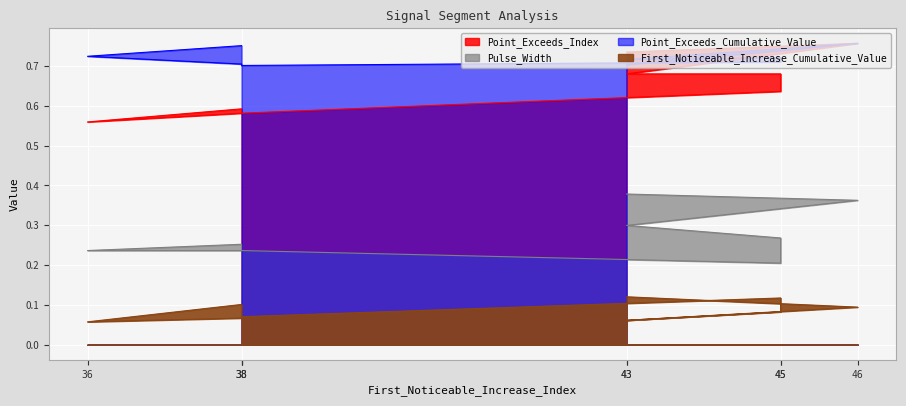

How many Pulse_Width values are between 0 and 1?

9